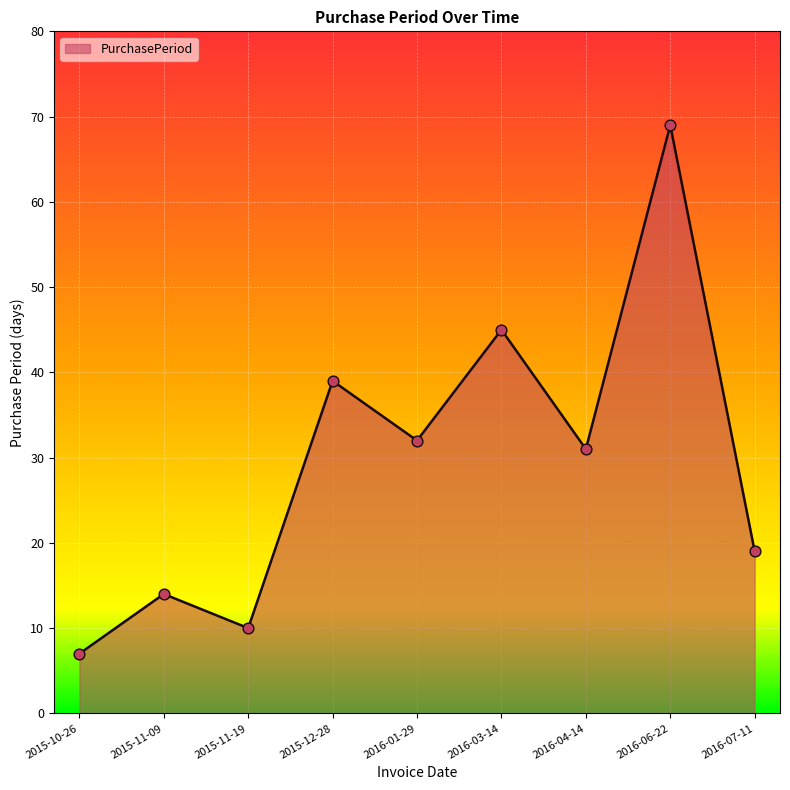

Approximately how many times larger is the value at 2015-11-09 compared to 2016-01-29?

0.4